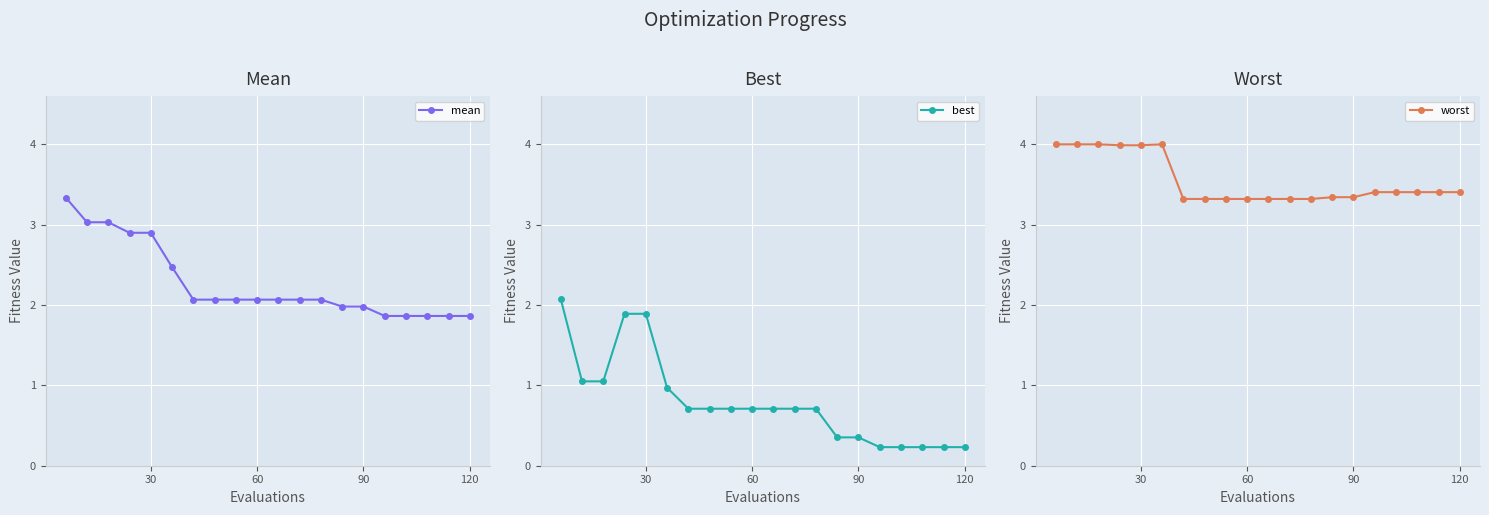

What is the minimum value for mean?

1.9